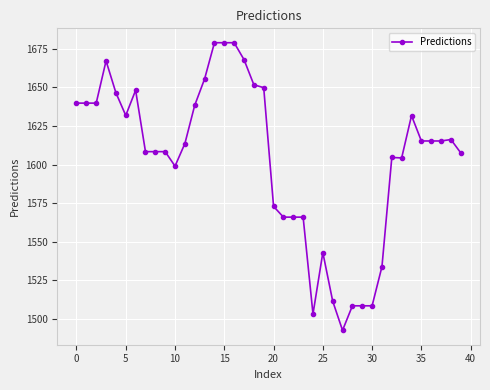

What is the value of the 1st point from the left?

1639.8